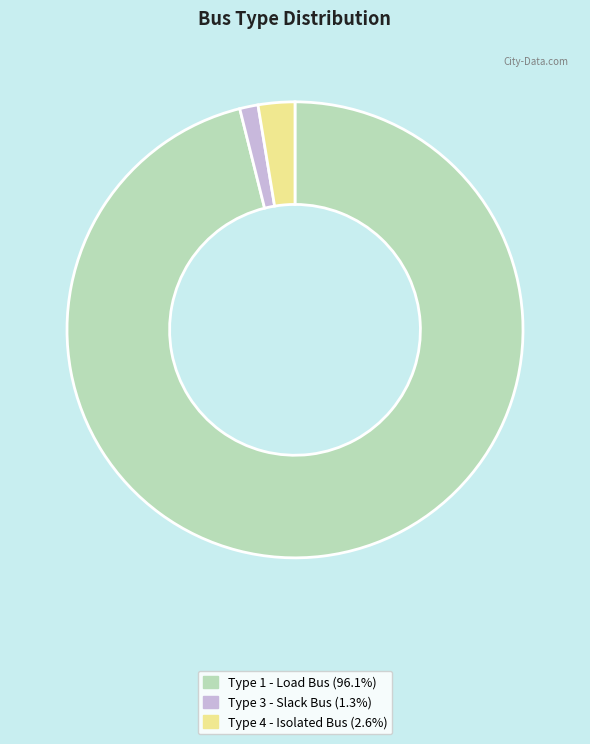

Is there any slice that represents more than half of the pie?

Yes